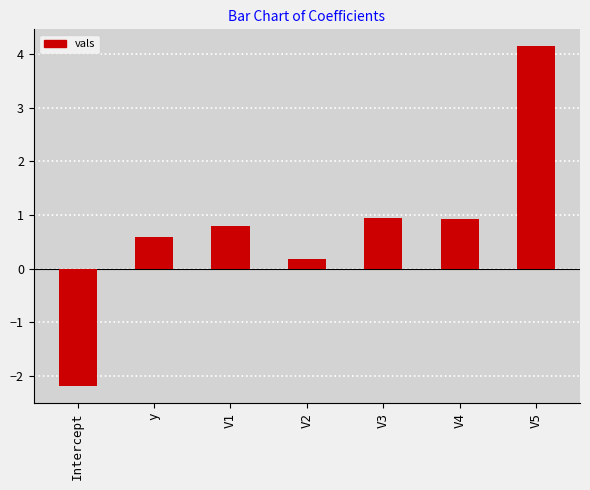

What is the maximum value shown in the chart?

4.1